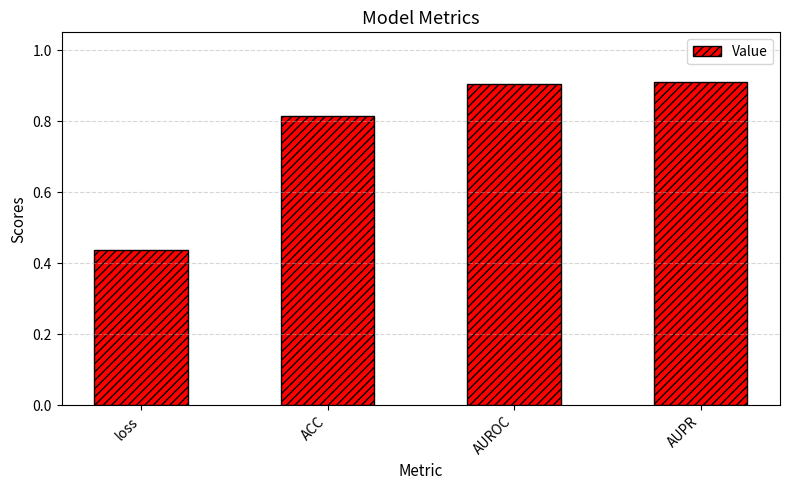

How many bars are there in total?

4